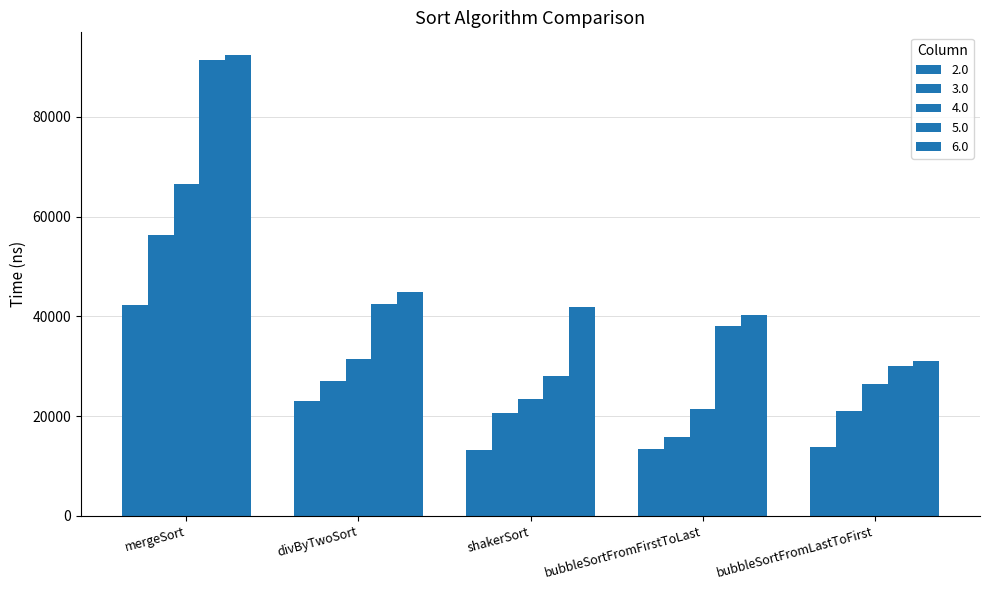

Which series has the largest total across all categories?

6.0